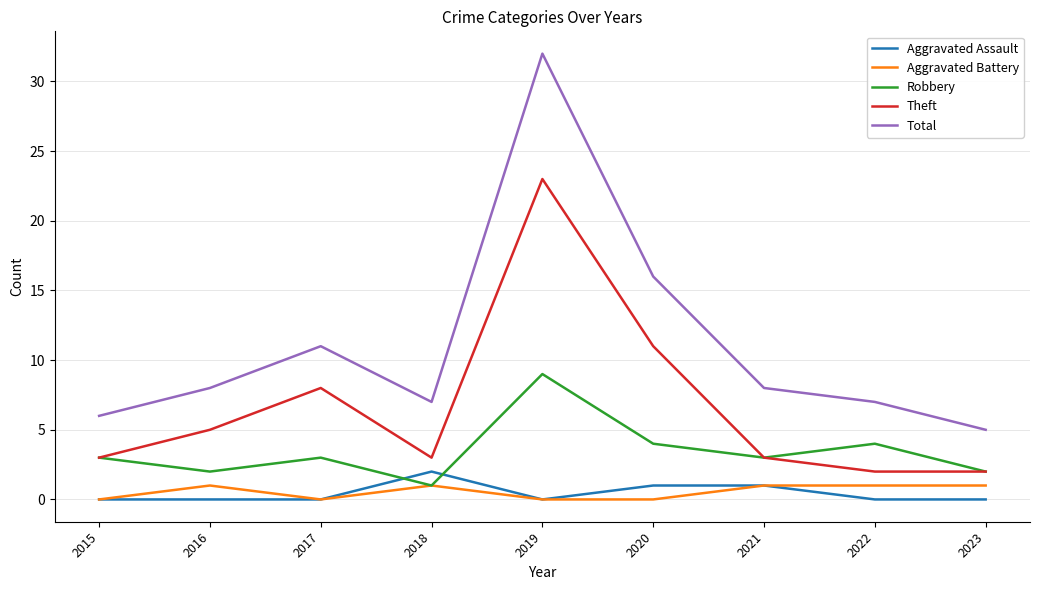

How many series are shown in this chart?

5